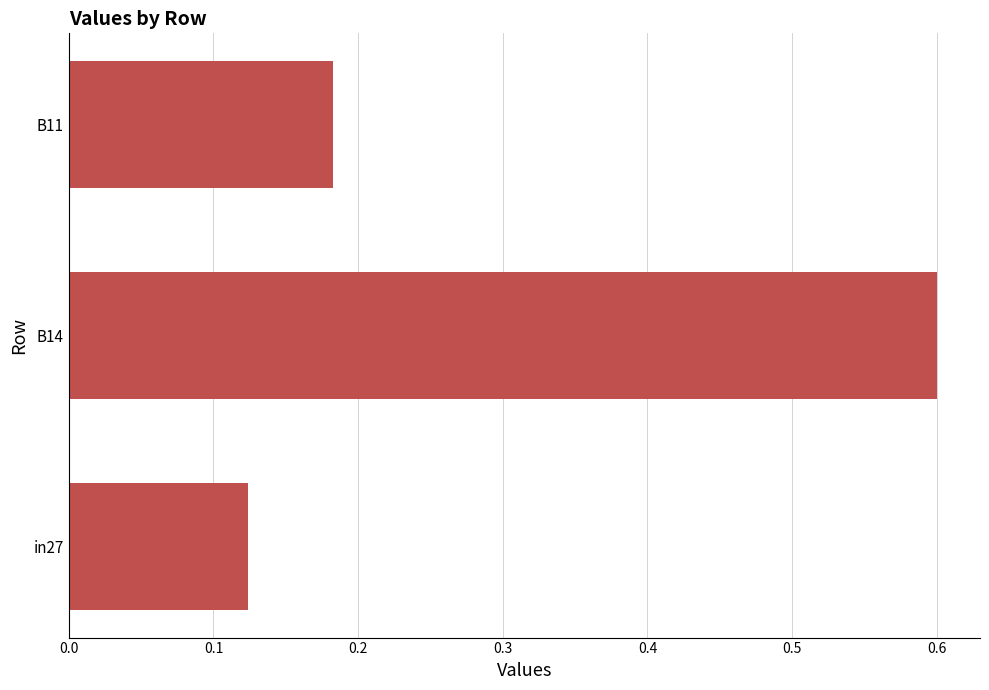

How many bars are there in total?

3